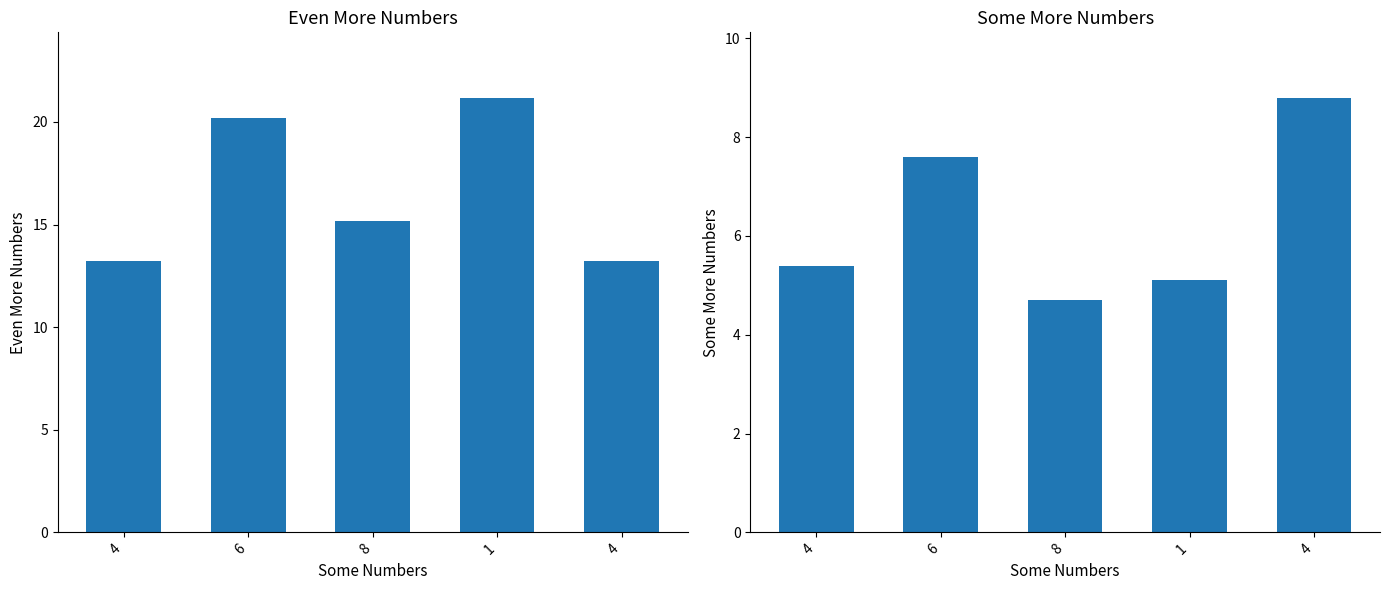

True or false: Even More Numbers has a value of 32.9 at 1.

False